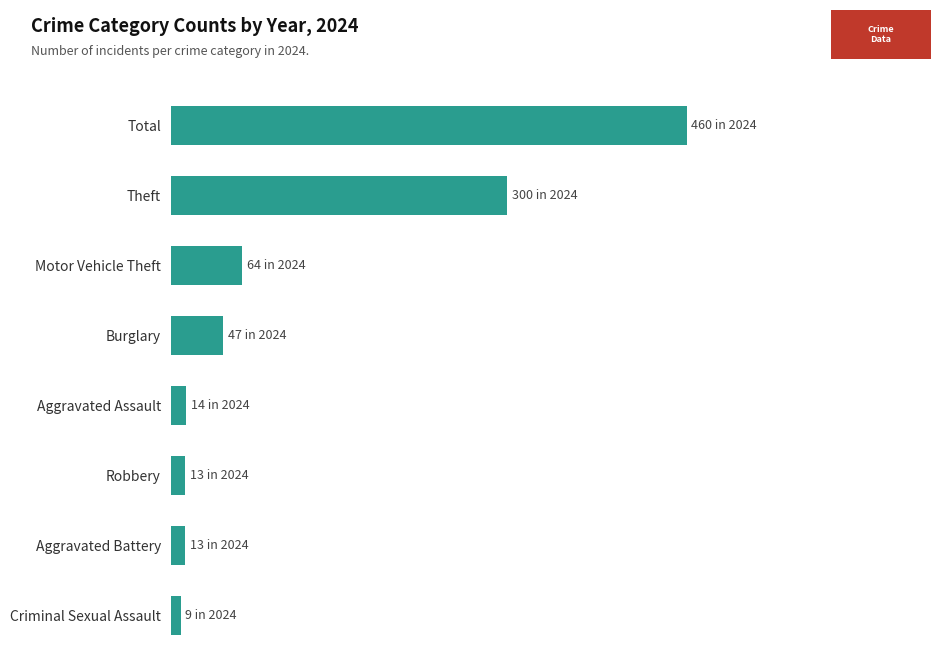

Does the chart contain any negative values?

No